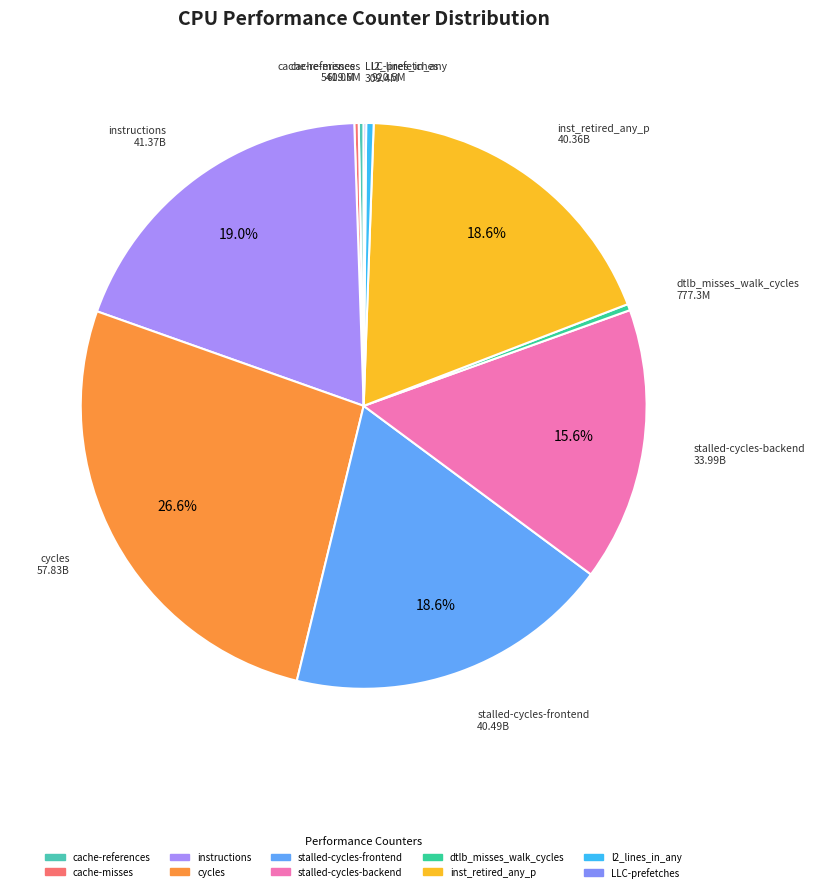

Which category has the biggest portion of the pie?

cycles